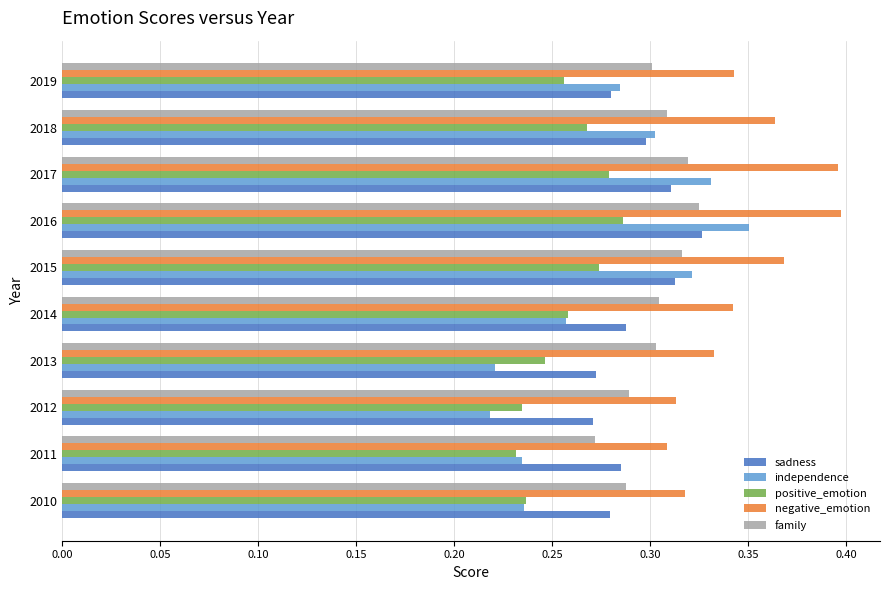

At how many categories does at least one series exceed 0?

10